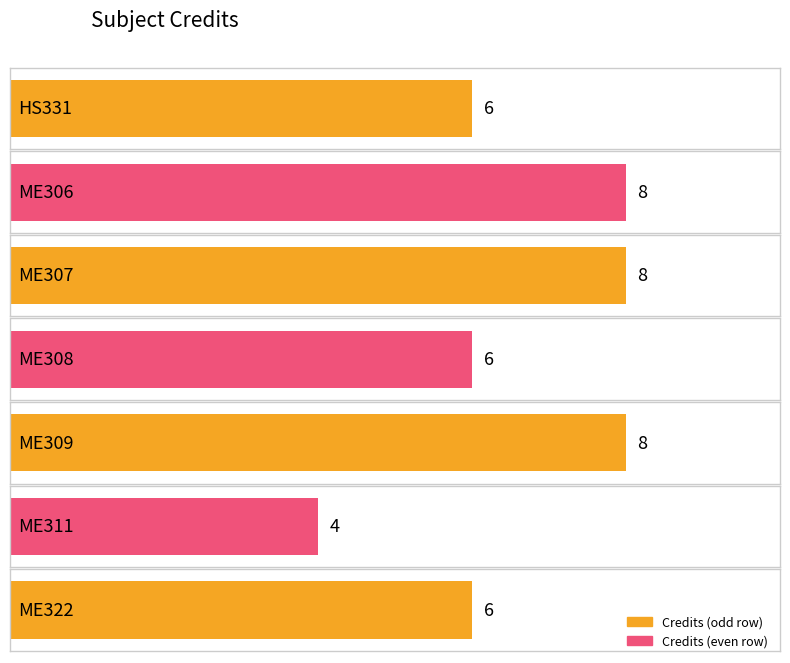

Reading right to left, extract all data points from this chart.

6	4	8	6	8	8	6